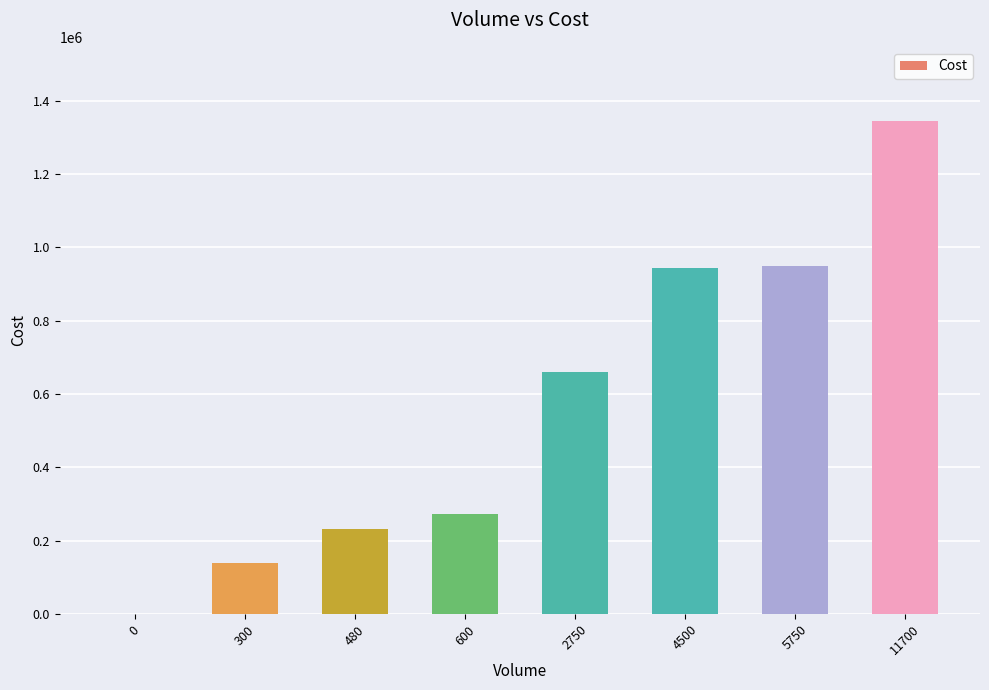

At which label is the value closest to 672750?

2750